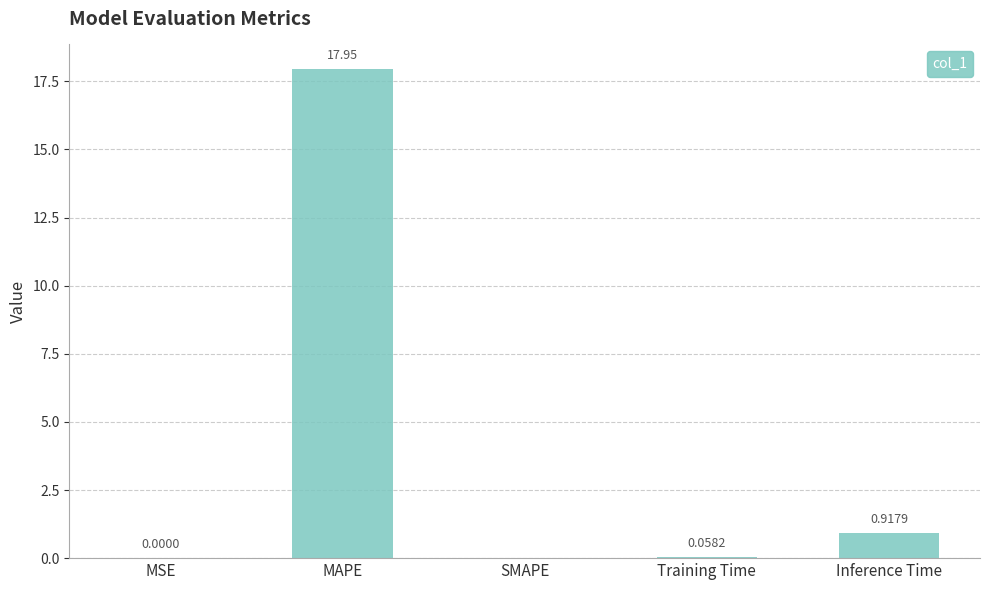

Between Training Time and MSE, which is larger?

Training Time